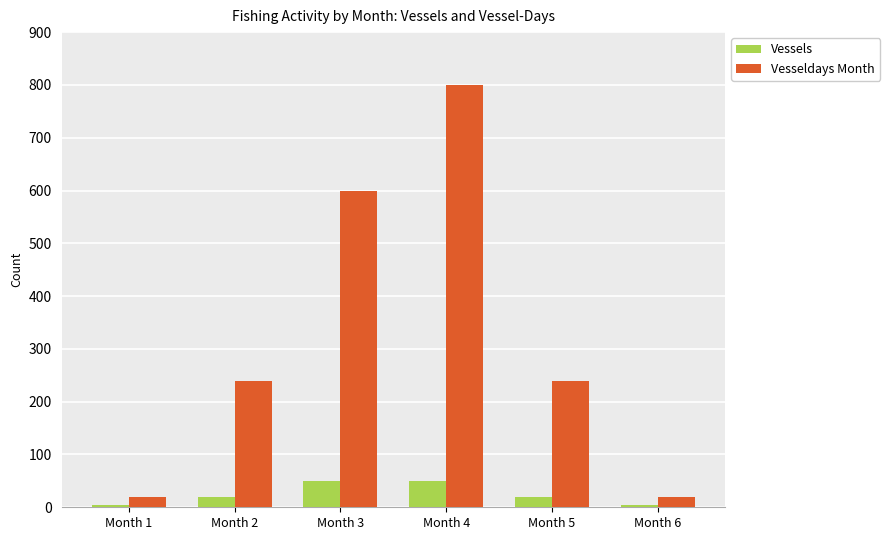

What are all the series names shown in the legend?

Vessels, Vesseldays Month